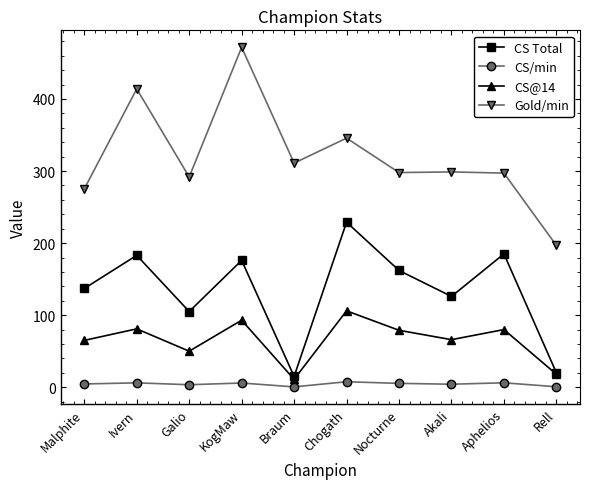

At which label is Gold/min closest to 334?

Chogath